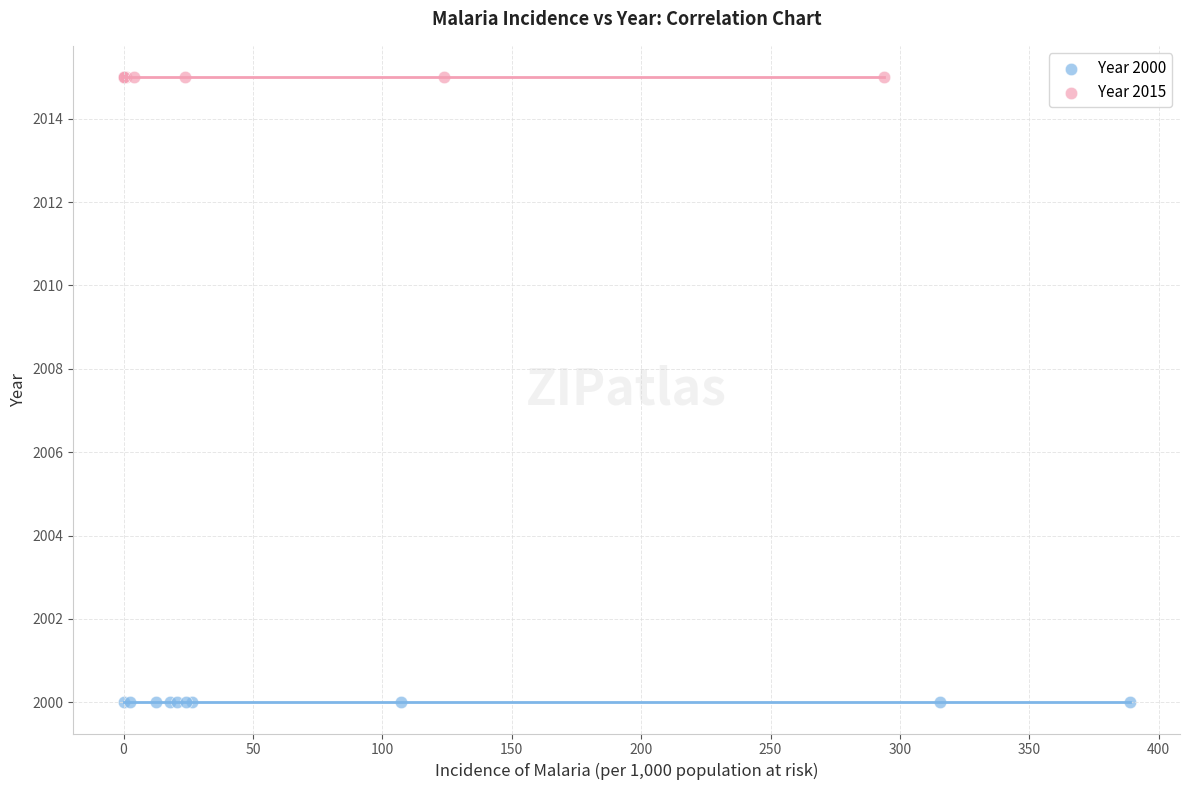

Which series reaches the minimum Y coordinate?

Year 2000